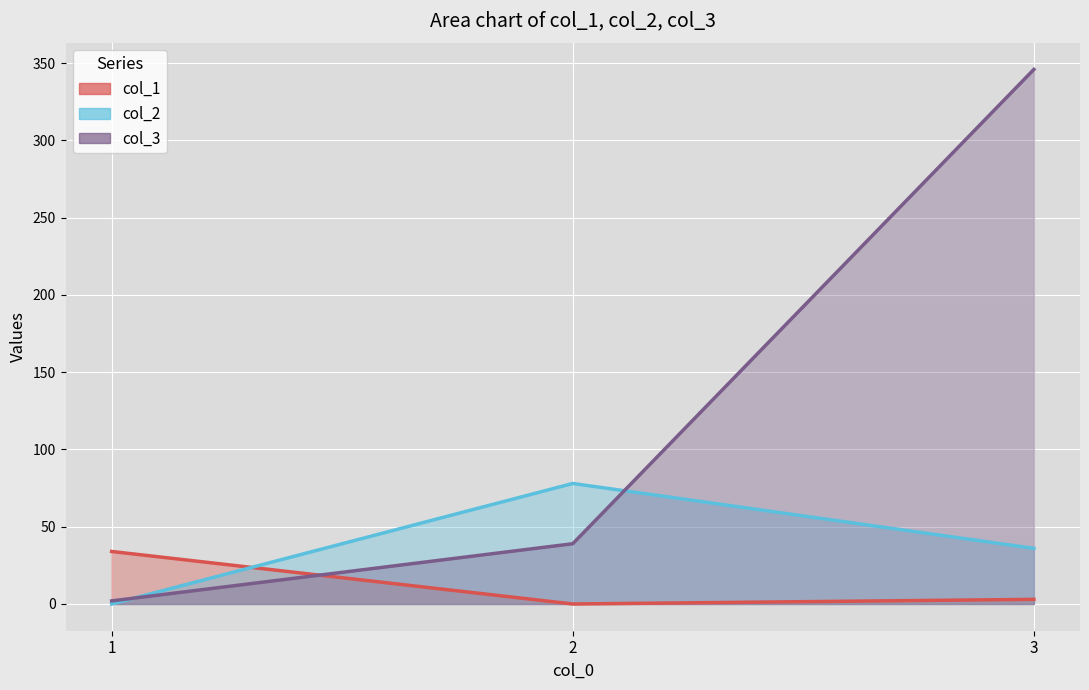

How many lines are shown in the chart?

3